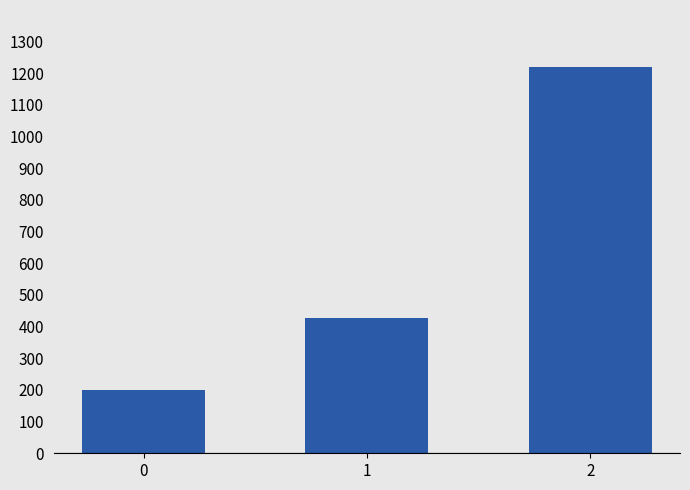

What is the difference between the maximum and minimum values?

1020.0